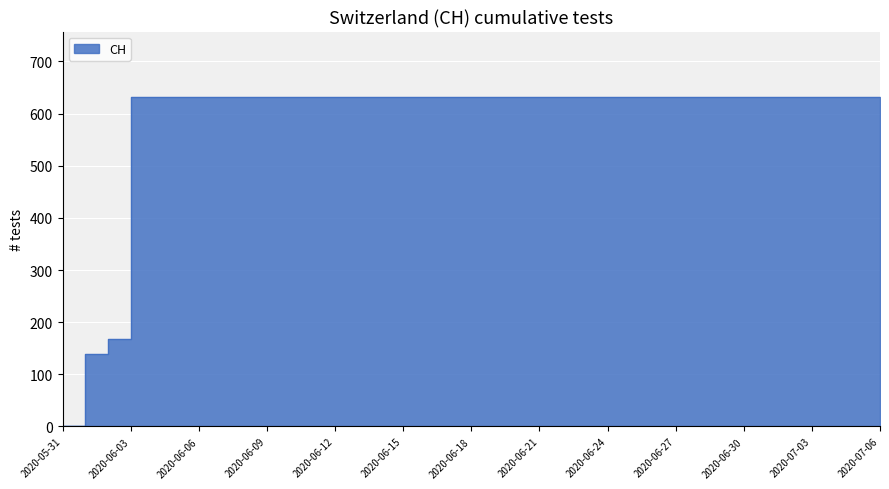

Rank the categories by value from highest to lowest.

2020-06-03, 2020-06-04, 2020-06-05, 2020-06-06, 2020-06-07, 2020-06-08, 2020-06-09, 2020-06-10, 2020-06-11, 2020-06-12, 2020-06-13, 2020-06-14, 2020-06-15, 2020-06-16, 2020-06-17, 2020-06-18, 2020-06-19, 2020-06-20, 2020-06-21, 2020-06-22, 2020-06-23, 2020-06-24, 2020-06-25, 2020-06-26, 2020-06-27, 2020-06-28, 2020-06-29, 2020-06-30, 2020-07-01, 2020-07-02, 2020-07-03, 2020-07-04, 2020-07-05, 2020-07-06, 2020-06-02, 2020-06-01, 2020-05-31